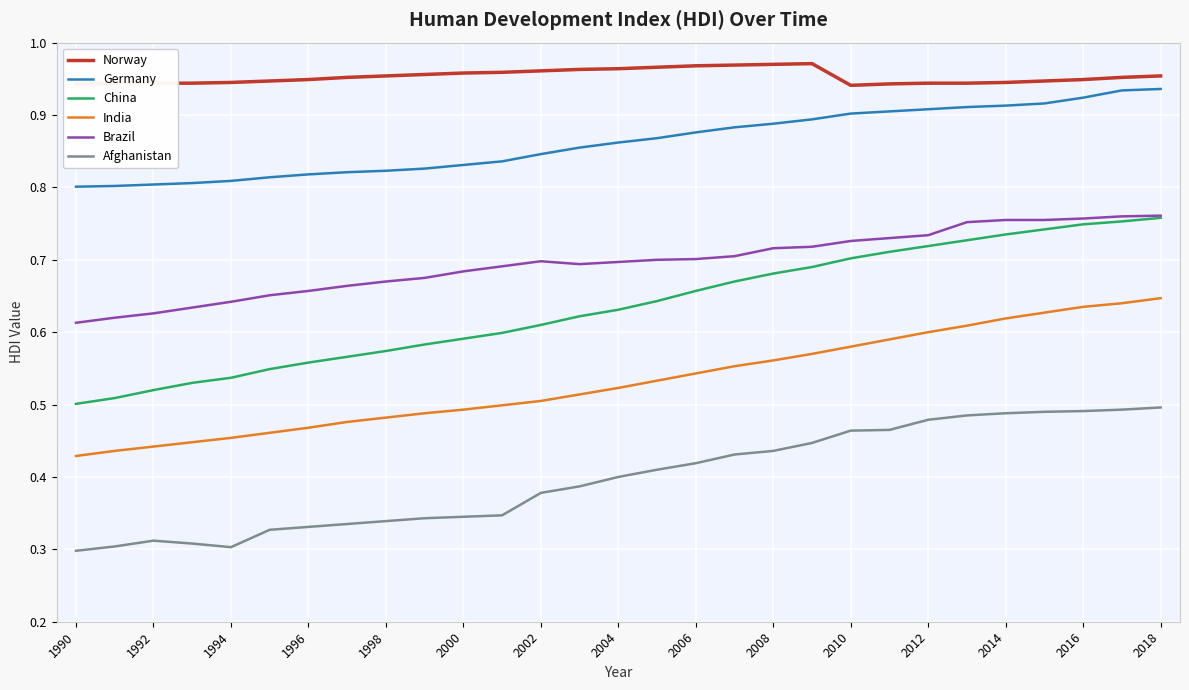

How many Germany values are between 0 and 1?

29